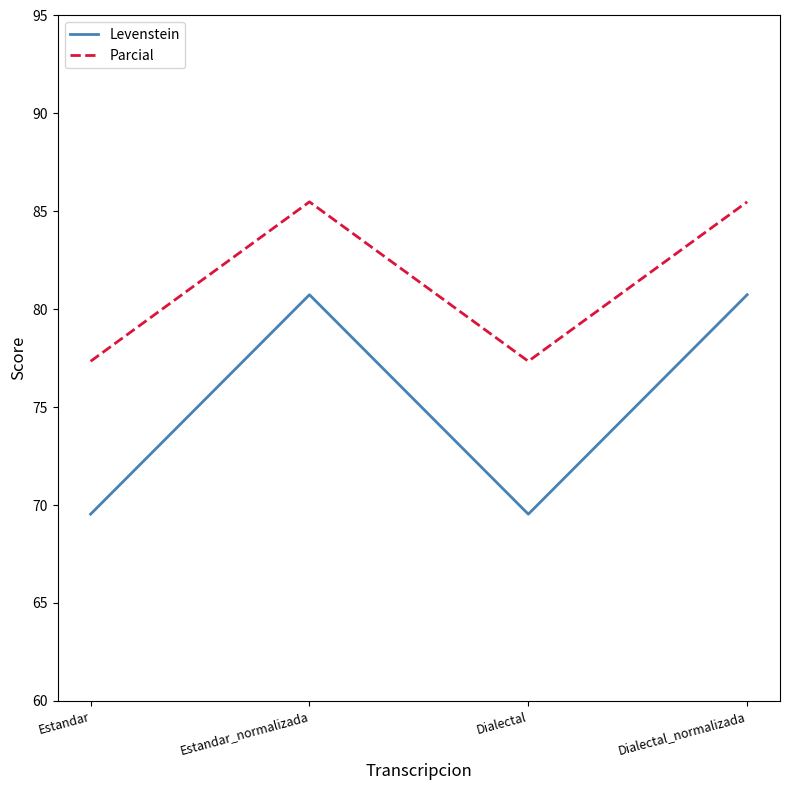

True or false: Parcial and Levenstein intersect in this chart.

False